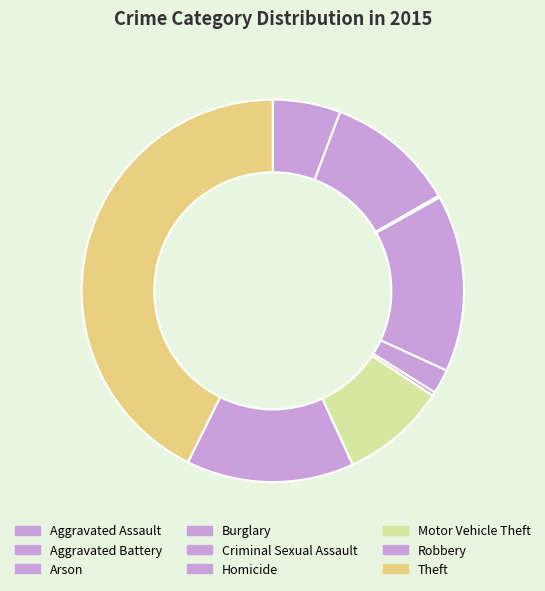

Does Arson represent more than half of the total?

No